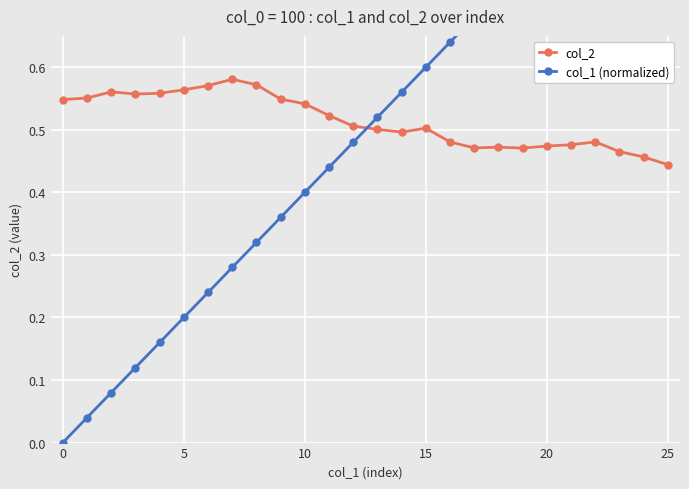

True or false: col_2 has more than 0 points higher than both neighbors.

True